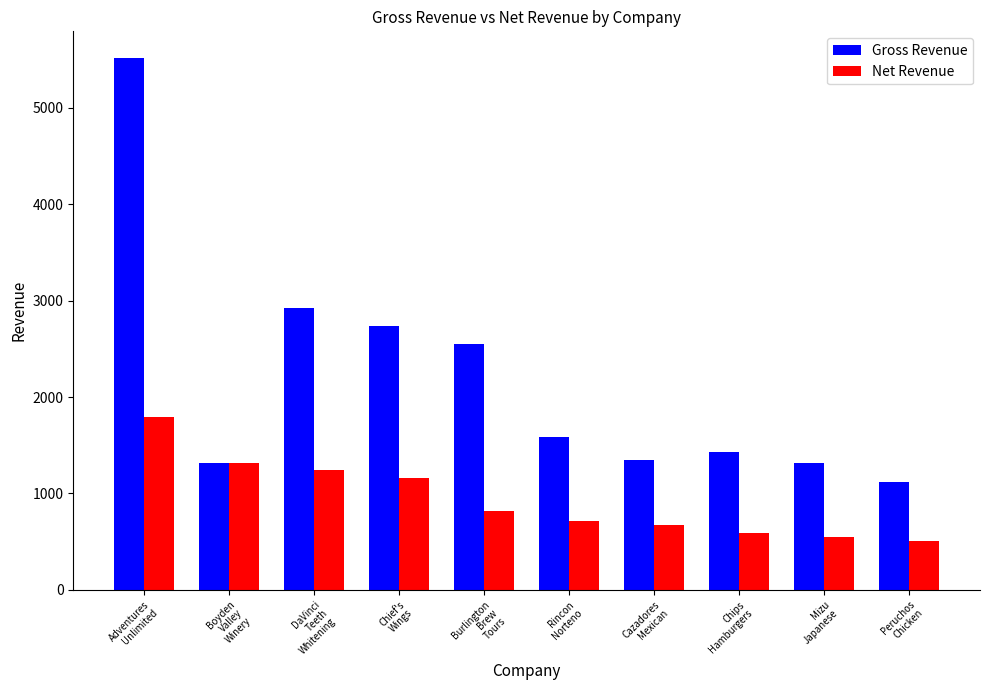

Read the Gross Revenue value at Peruchos
Chicken.

1116.0